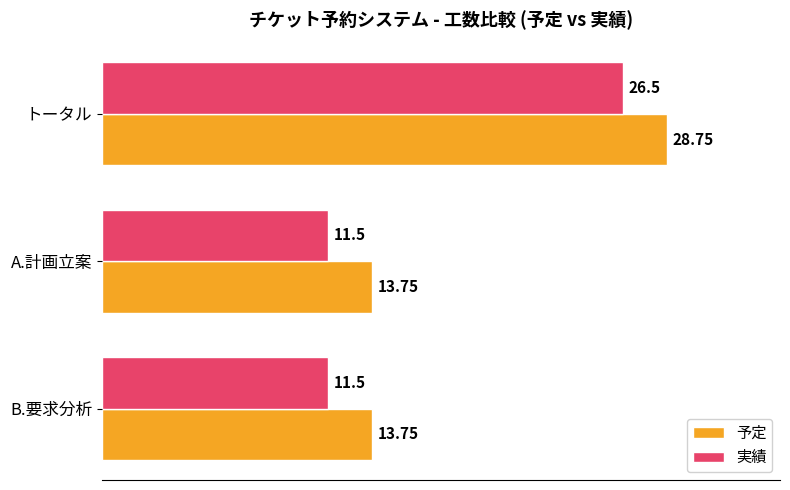

List the series in order of their overall mean, lowest first.

実績, 予定